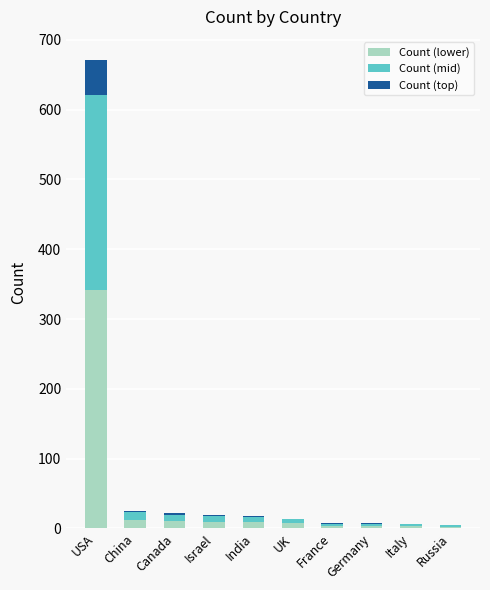

At which category is the sum across all series the highest?

USA